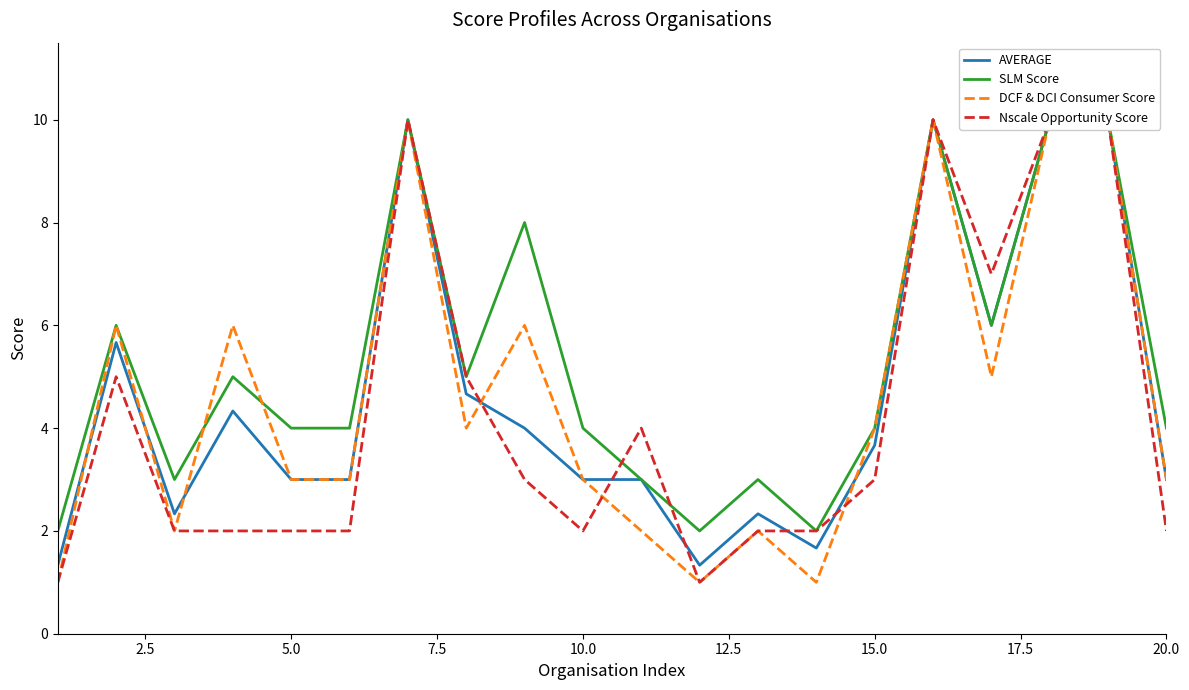

How many lines are shown in the chart?

4